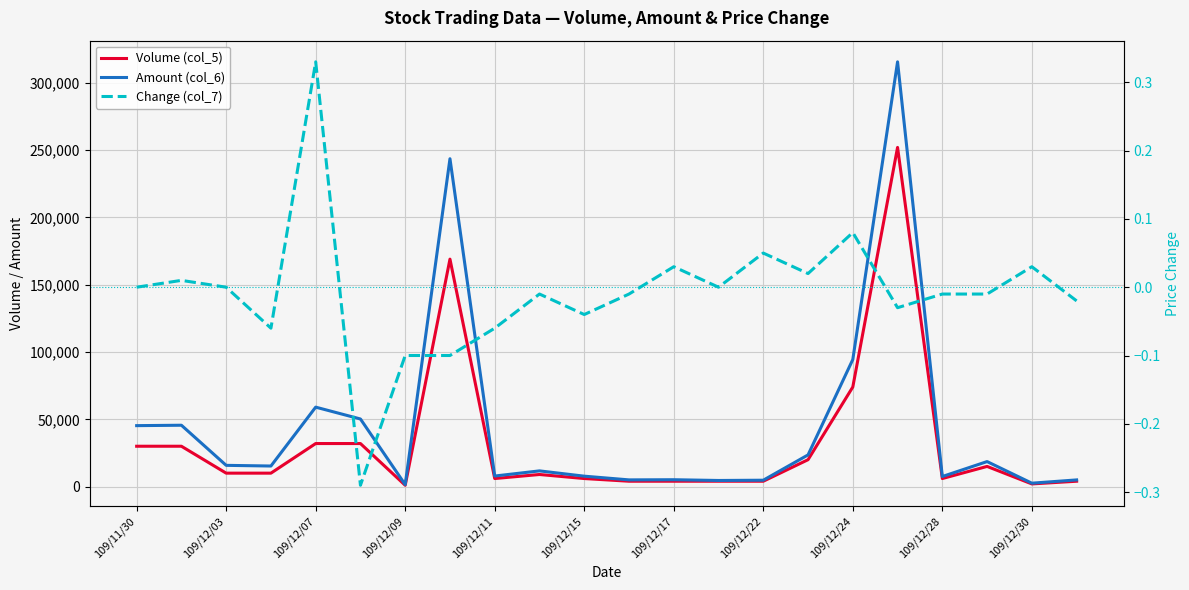

True or false: Change (col_7) and Amount (col_6) cross at least once.

False